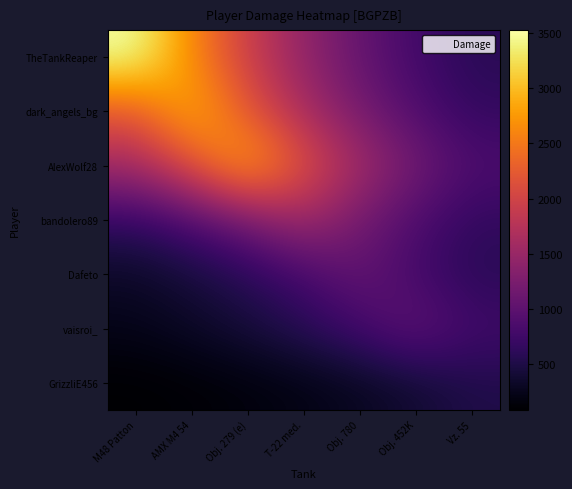

Reading left to right, extract all data points from this chart.

TheTankReaper: M48 Patton=3528.0	AMX M4 54=2613.6	Obj. 279 (e)=1936.2	T-22 med.=1434.4	Obj. 780=1062.6	Obj. 452K=787.2	Vz. 55=583.2
dark_angels_bg: M48 Patton=2198.0	AMX M4 54=2967.0	Obj. 279 (e)=2198.0	T-22 med.=1628.3	Obj. 780=1206.3	Obj. 452K=893.6	Vz. 55=662.0
AlexWolf28: M48 Patton=1592.7	AMX M4 54=2149.9	Obj. 279 (e)=2902.0	T-22 med.=2149.9	Obj. 780=1592.7	Obj. 452K=1179.9	Vz. 55=874.1
bandolero89: M48 Patton=645.6	AMX M4 54=871.5	Obj. 279 (e)=1176.4	T-22 med.=1588.0	Obj. 780=1176.4	Obj. 452K=871.5	Vz. 55=645.6
Dafeto: M48 Patton=320.2	AMX M4 54=432.2	Obj. 279 (e)=583.4	T-22 med.=787.5	Obj. 780=1063.0	Obj. 452K=787.5	Vz. 55=583.4
vaisroi_: M48 Patton=234.7	AMX M4 54=316.9	Obj. 279 (e)=427.7	T-22 med.=577.3	Obj. 780=779.3	Obj. 452K=1052.0	Vz. 55=779.3
GrizzliE456: M48 Patton=83.8	AMX M4 54=113.1	Obj. 279 (e)=152.7	T-22 med.=206.1	Obj. 780=278.2	Obj. 452K=375.6	Vz. 55=507.0